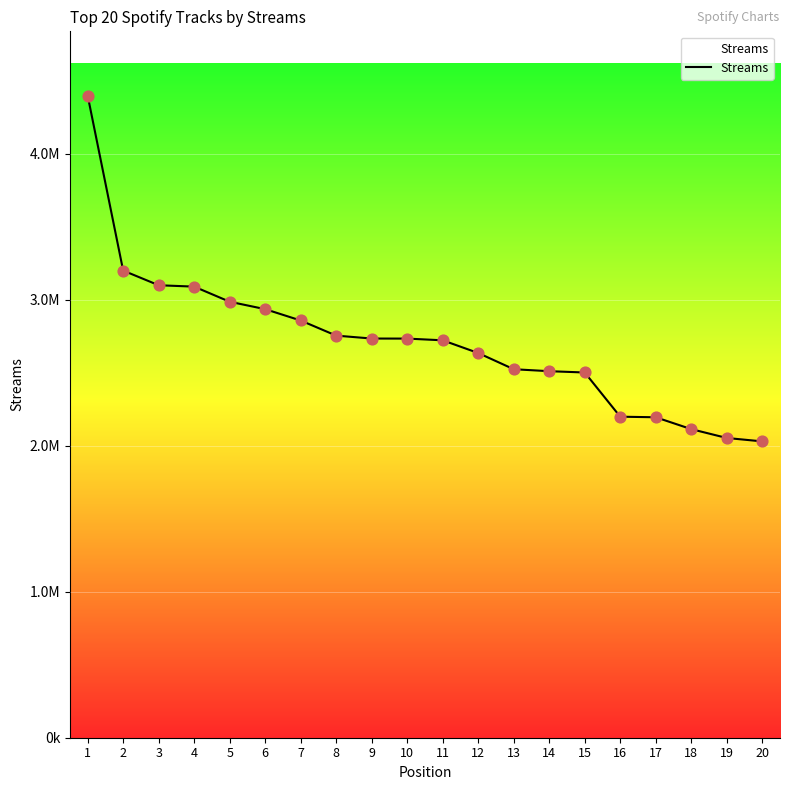

Between 3 and 17, which is larger?

3